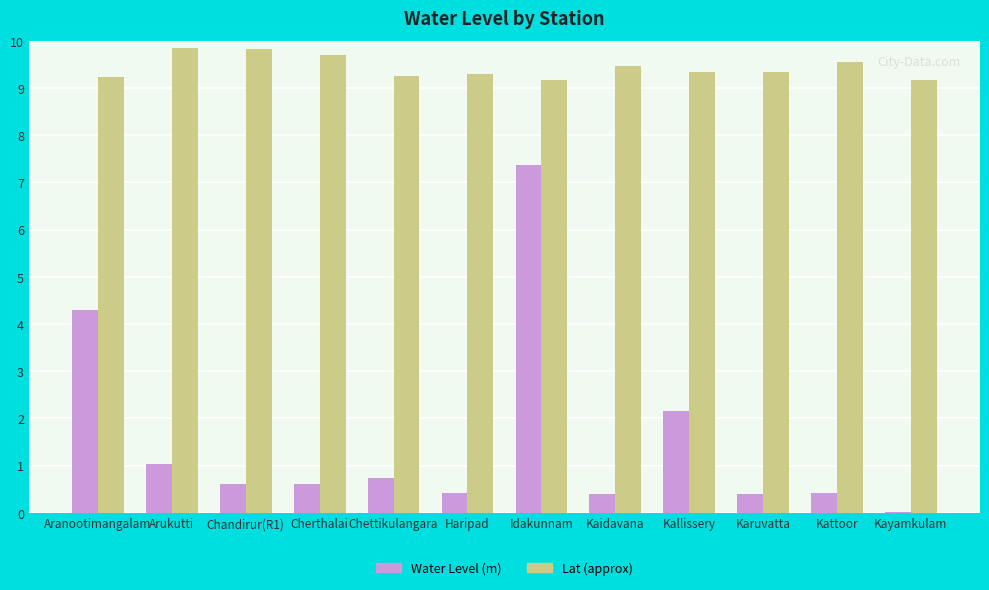

How many groups of bars are there?

12